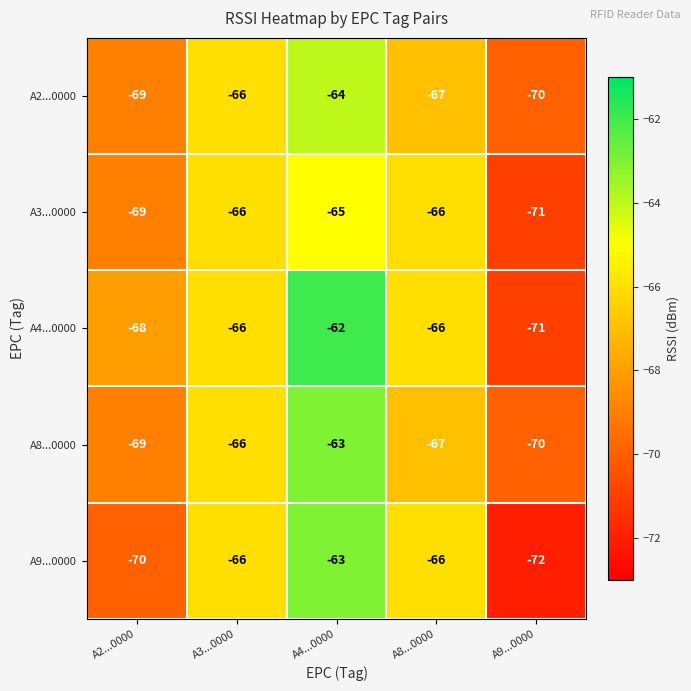

What is the sum of the A3...0000 values at A9...0000 and A4...0000?

-136